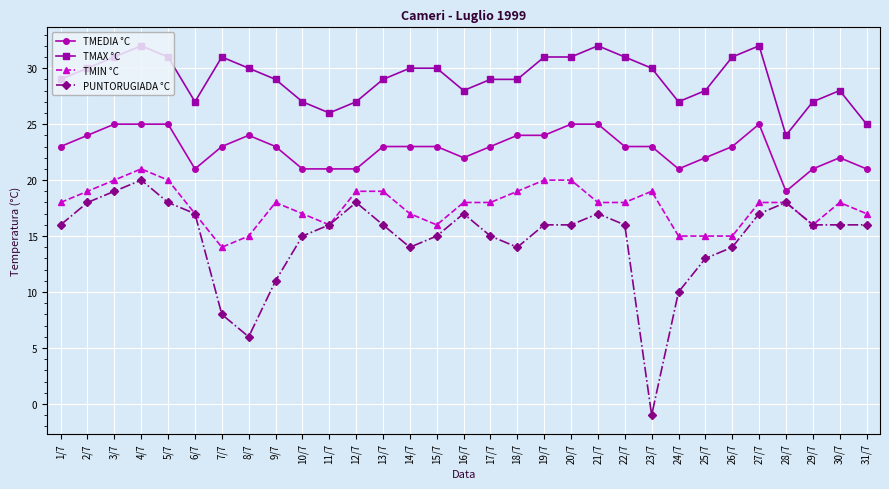

What is the sum of the PUNTORUGIADA °C values at 29/7 and 7/7?

24